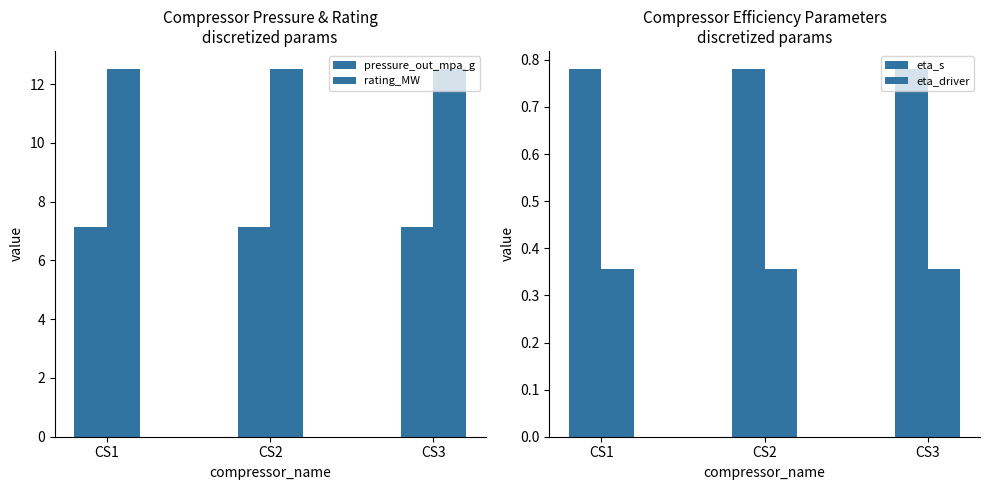

Which category has the highest value across all series?

CS1